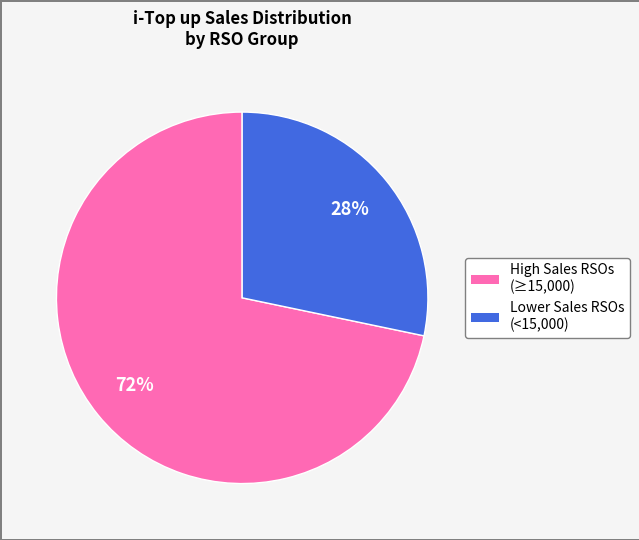

Count the number of slices in the pie.

2